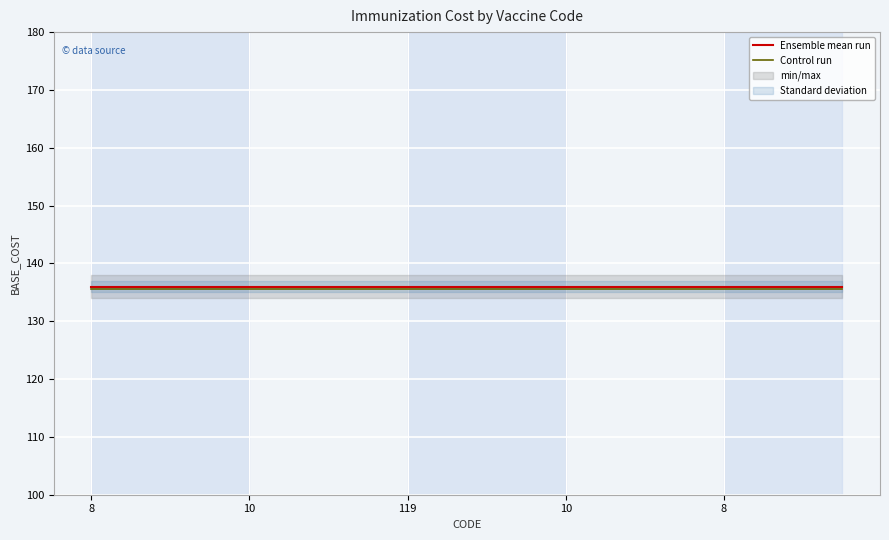

True or false: Ensemble mean run and Control run intersect in this chart.

False